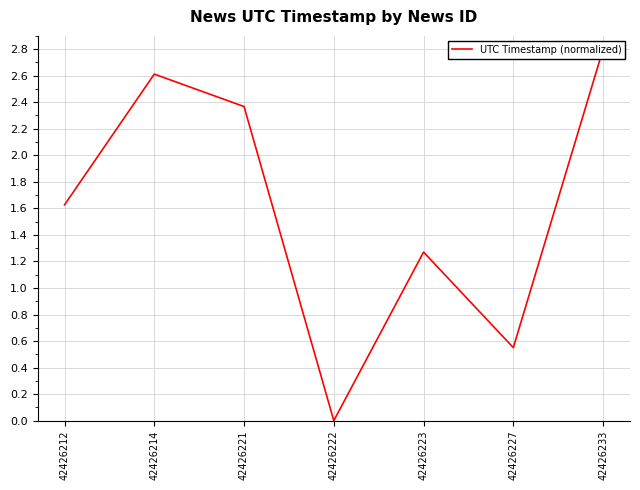

Rank the categories by value from highest to lowest.

42426233, 42426214, 42426221, 42426212, 42426223, 42426227, 42426222